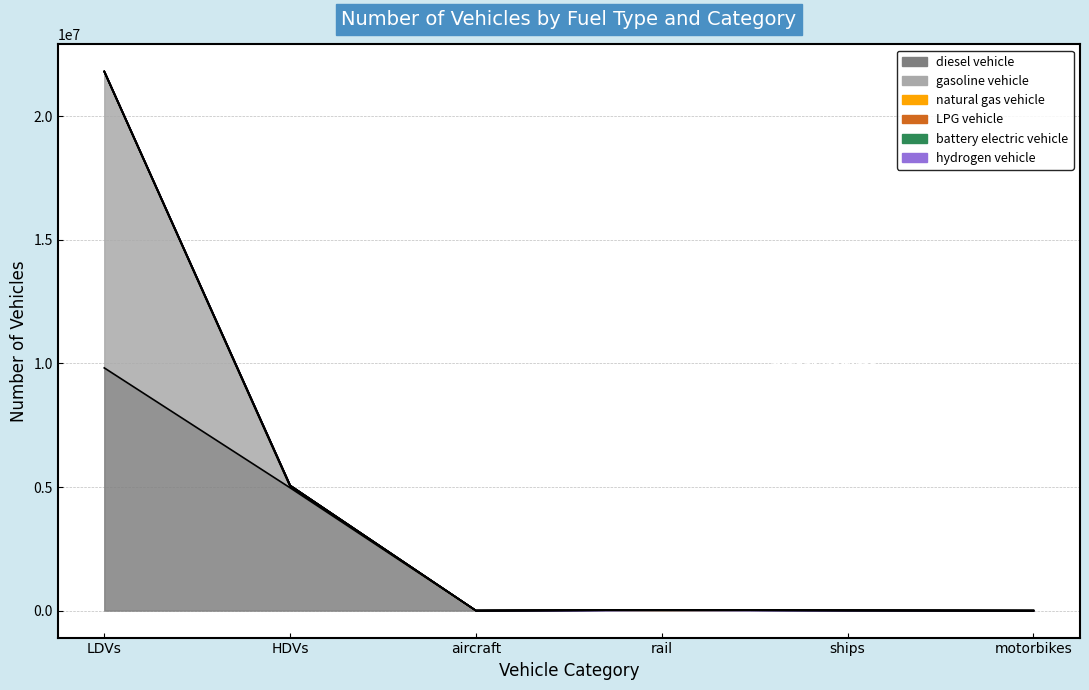

List the series in order of their peak value, lowest first.

battery electric vehicle, hydrogen vehicle, LPG vehicle, natural gas vehicle, diesel vehicle, gasoline vehicle